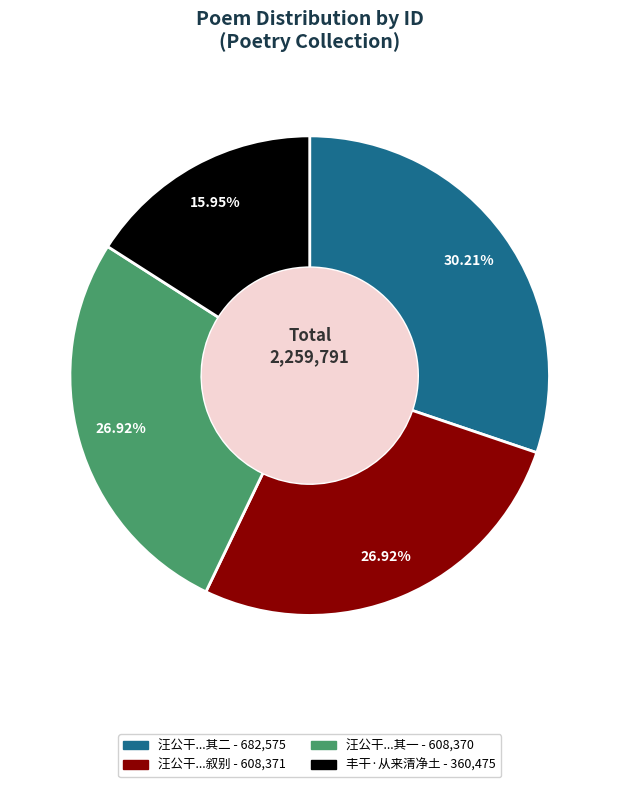

Is there a majority slice in this chart?

No